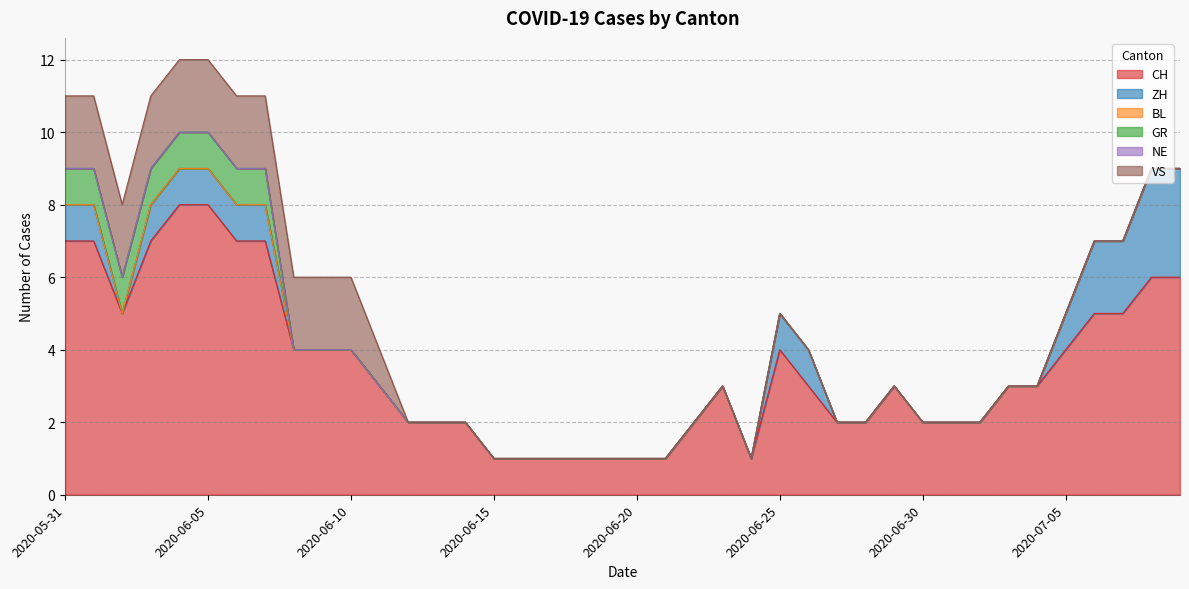

How many lines are shown in the chart?

6